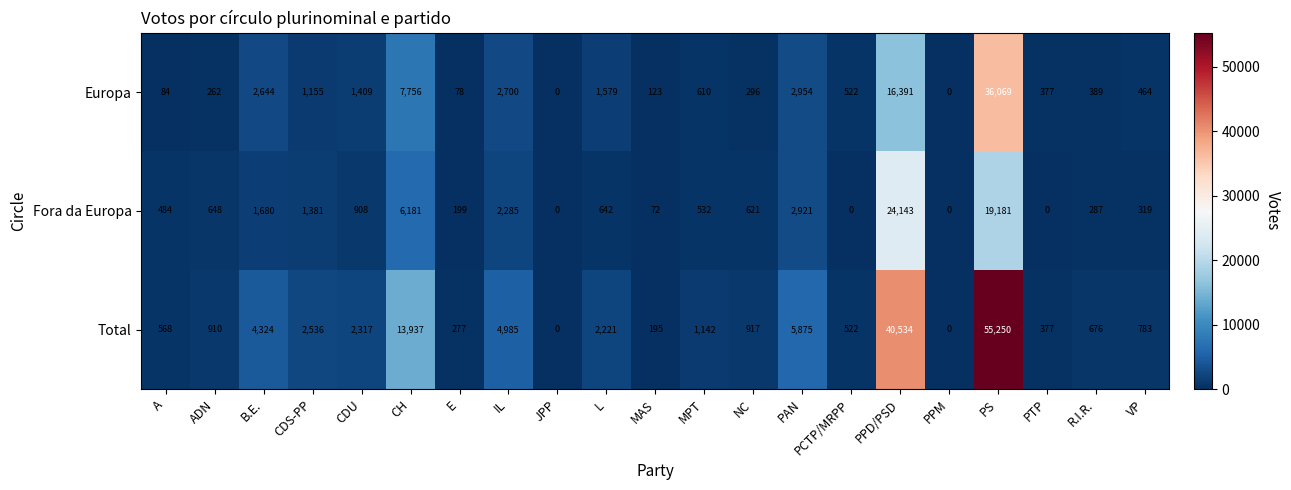

Which series changed the most between PPD/PSD and VP?

Total